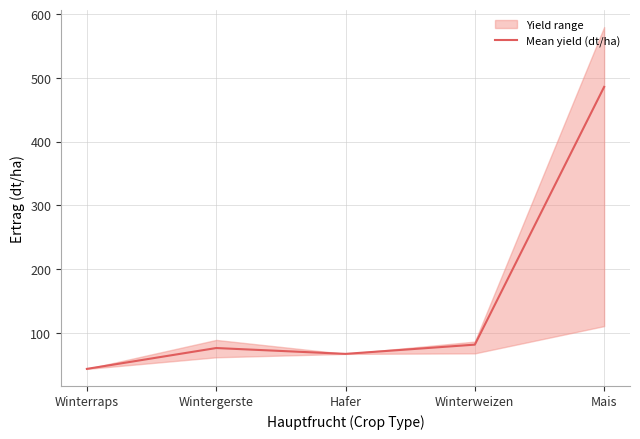

Does the chart display data point markers on the line(s)?

No